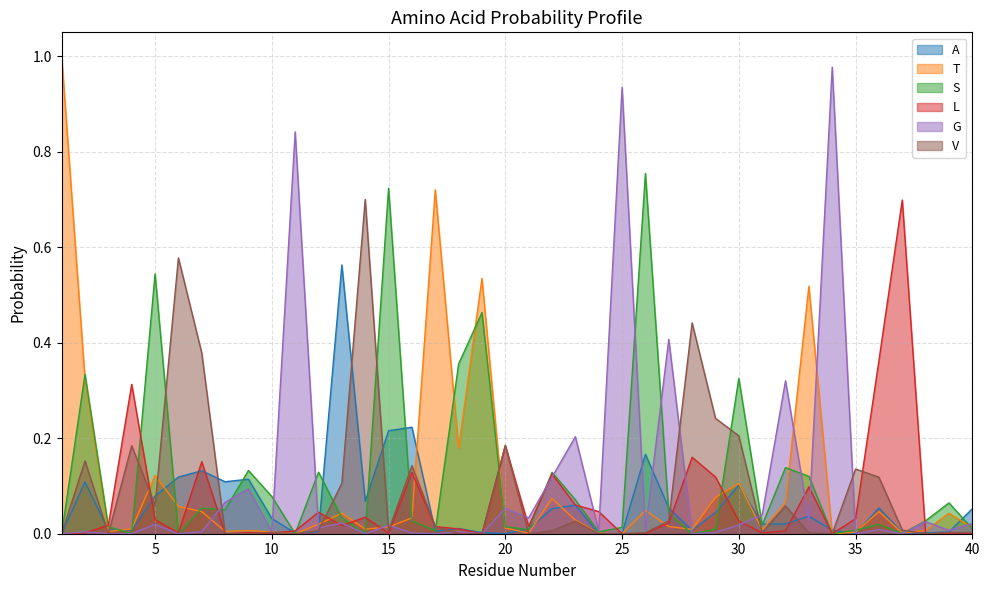

True or false: A has a value of 0.0 at 20.

True